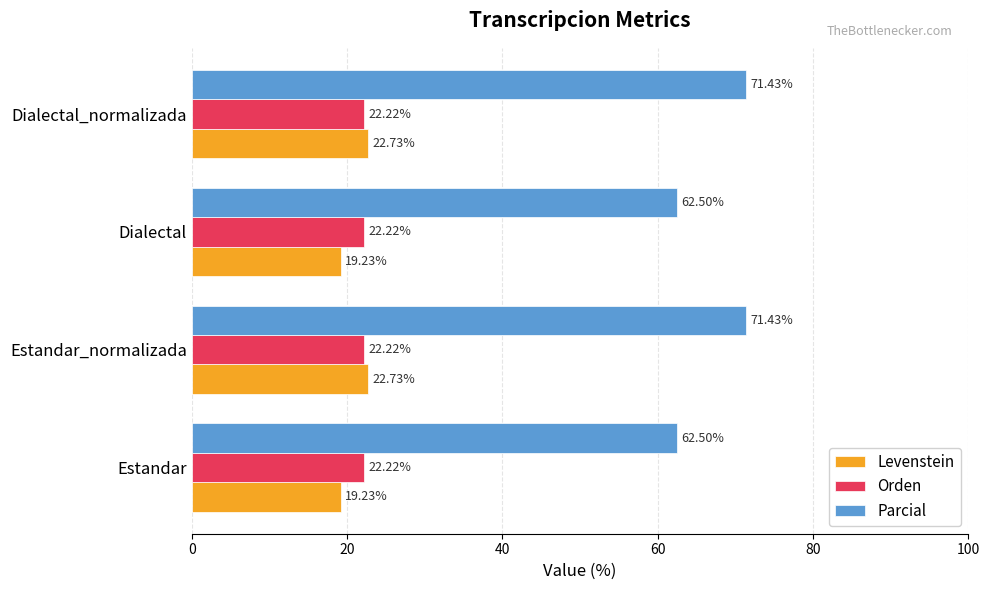

Which series has the largest total across all categories?

Parcial